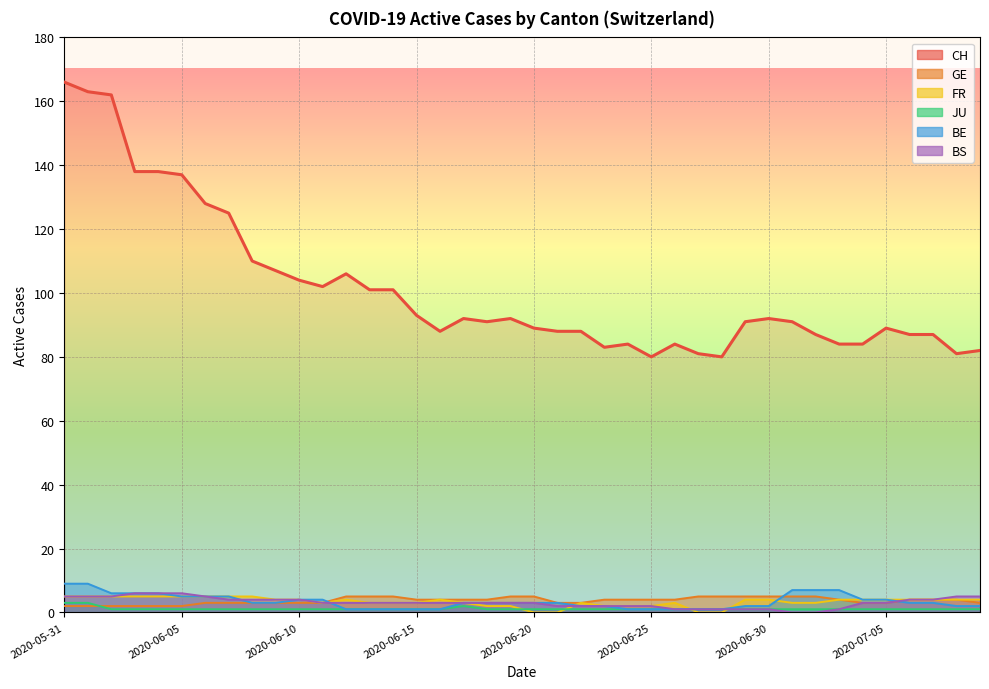

The GE series shows 4 at 2020-06-24. True or false?

True